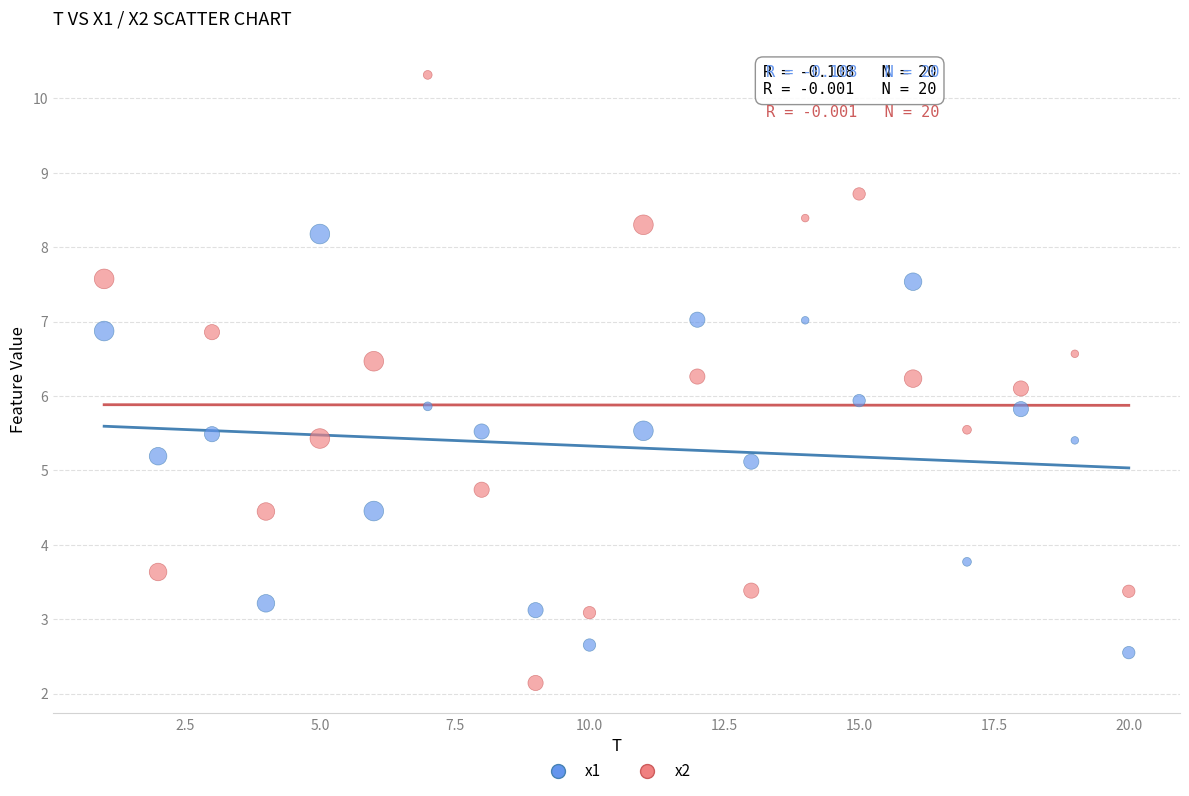

What are all the series names shown in the legend?

x1, x2